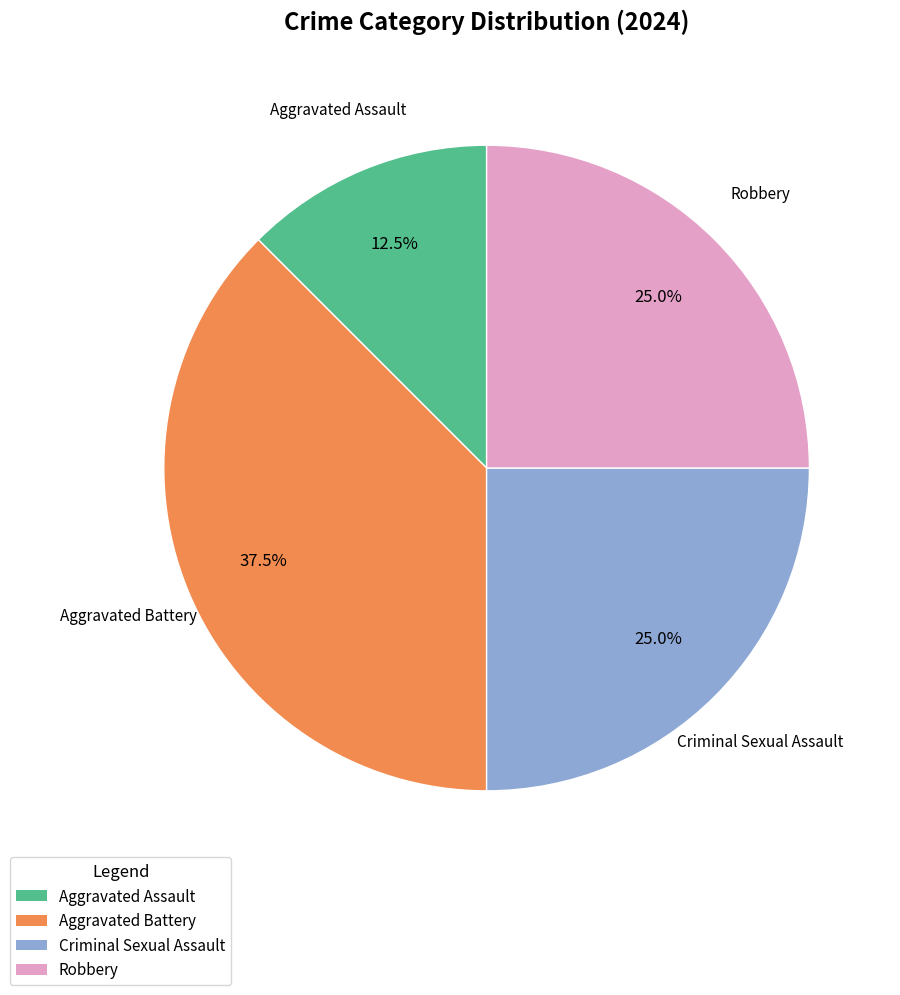

Does any single category account for the majority?

No